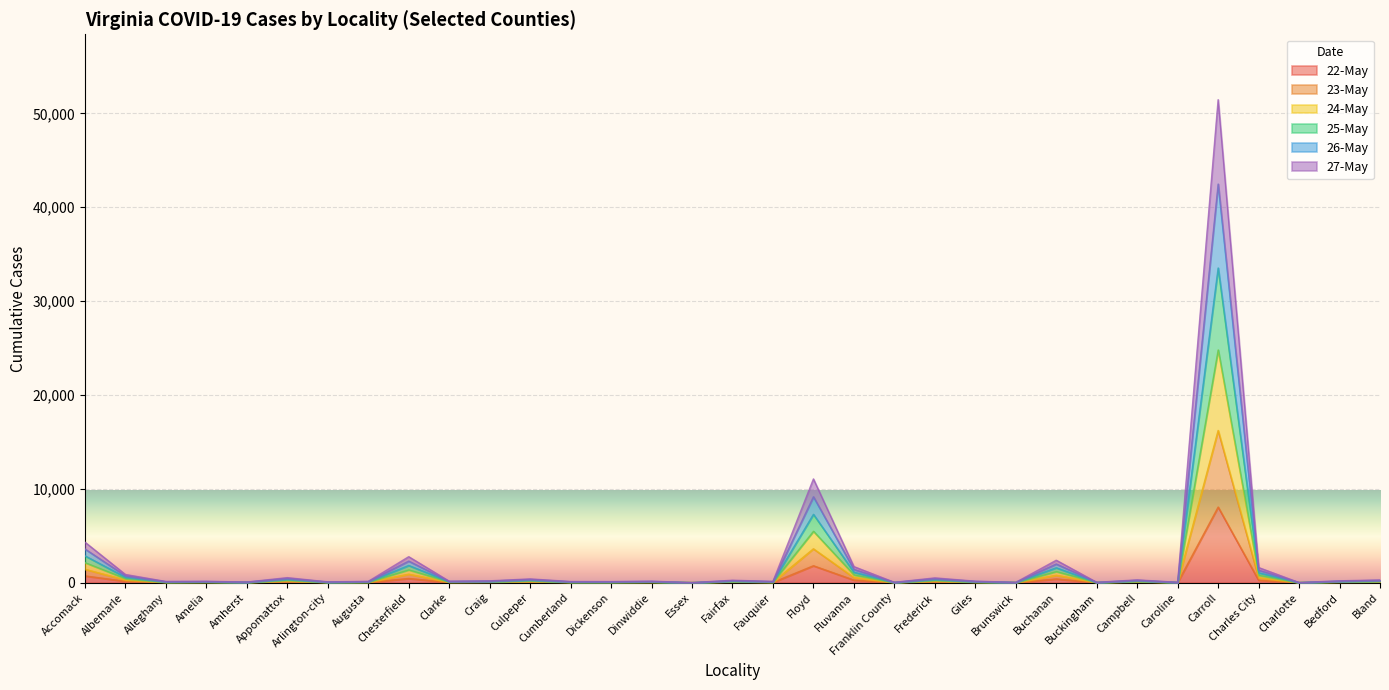

What is the difference between the highest and lowest values at Buckingham?

25